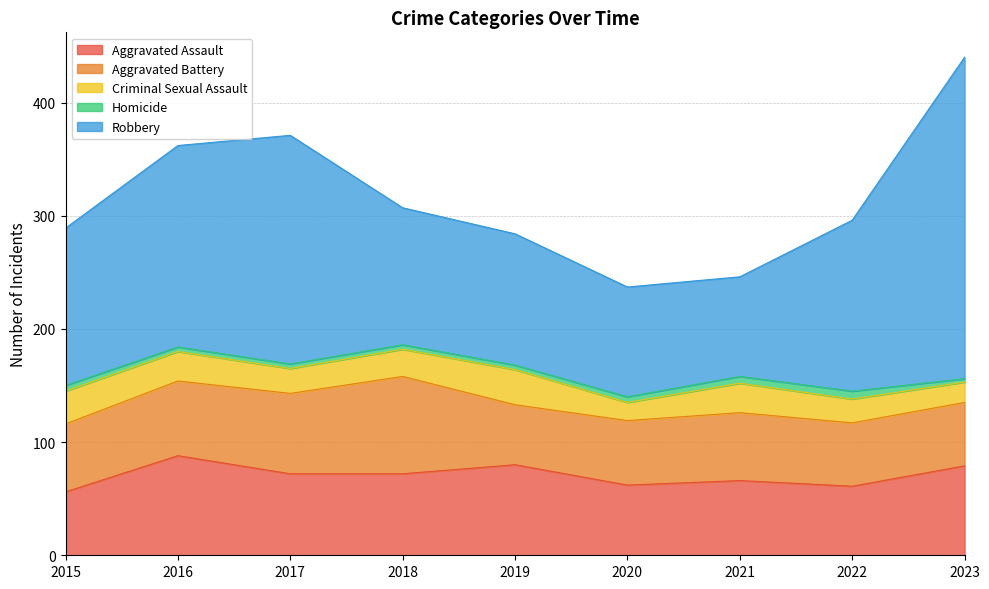

Where is the first local maximum for Aggravated Battery?

2018